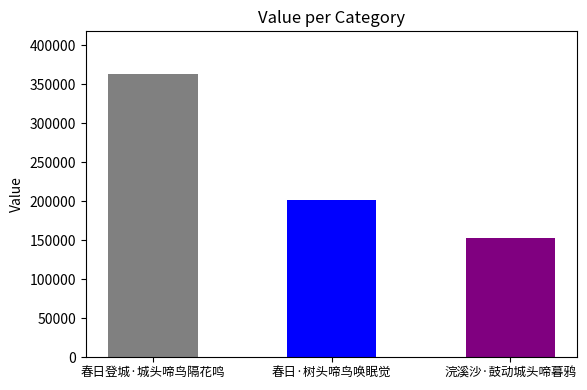

List the labels in order of value, largest first.

春日登城·城头啼鸟隔花鸣, 春日·树头啼鸟唤眠觉, 浣溪沙·鼓动城头啼暮鸦